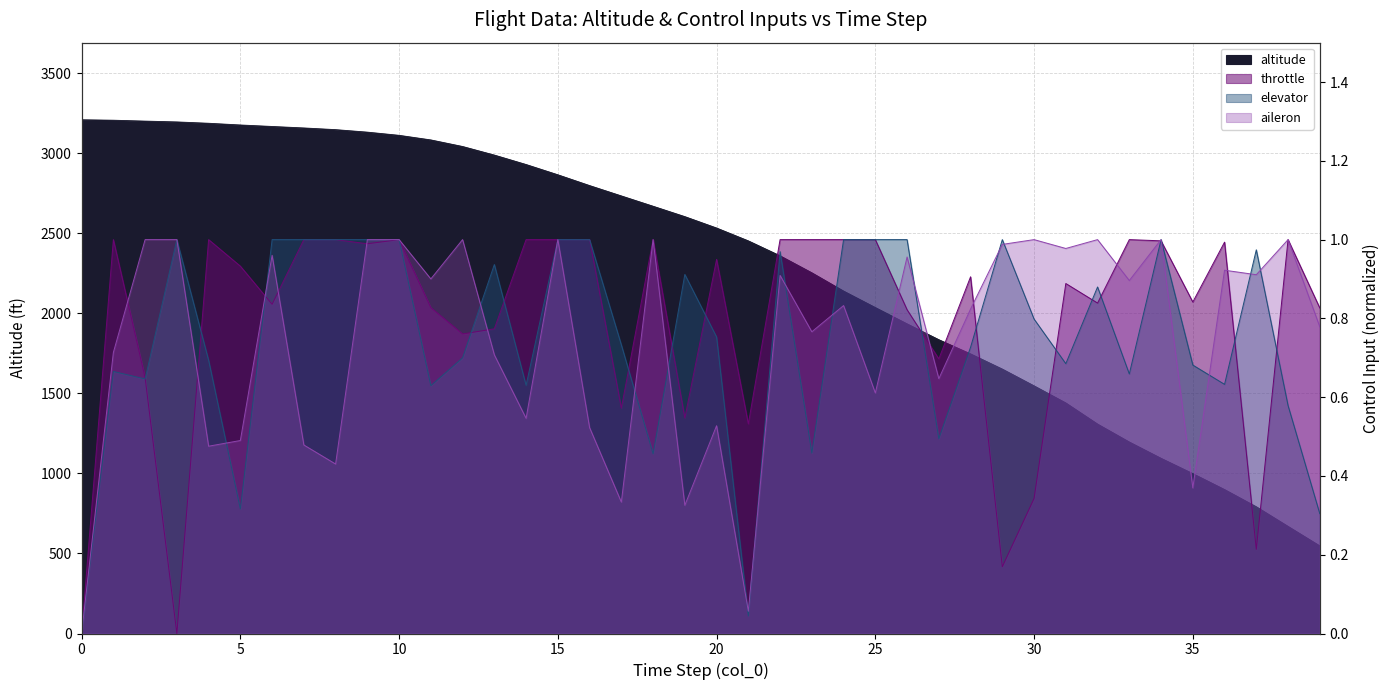

At which label is altitude closest to 1878?

27